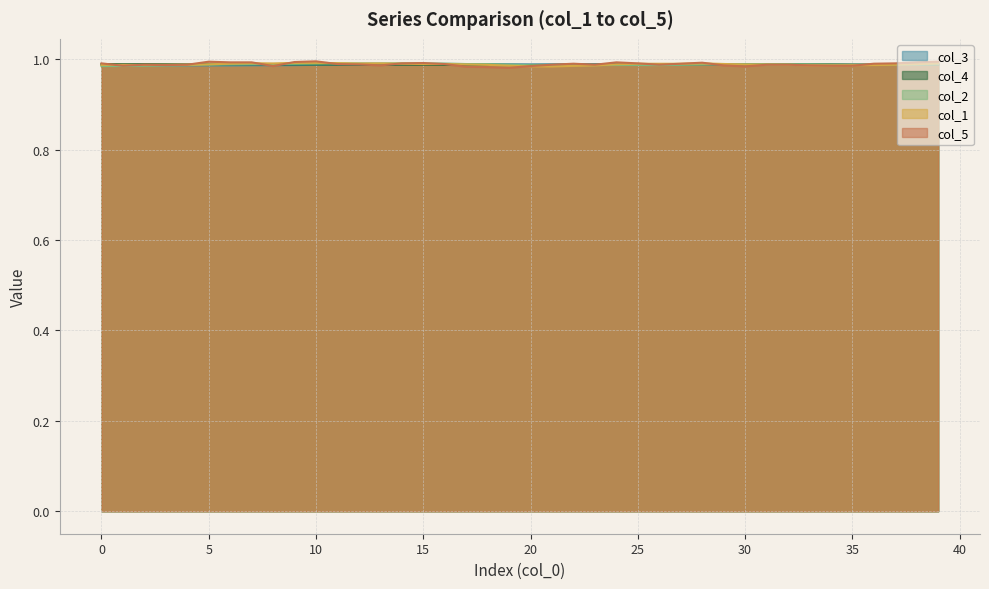

What is the smallest value displayed?

1.0